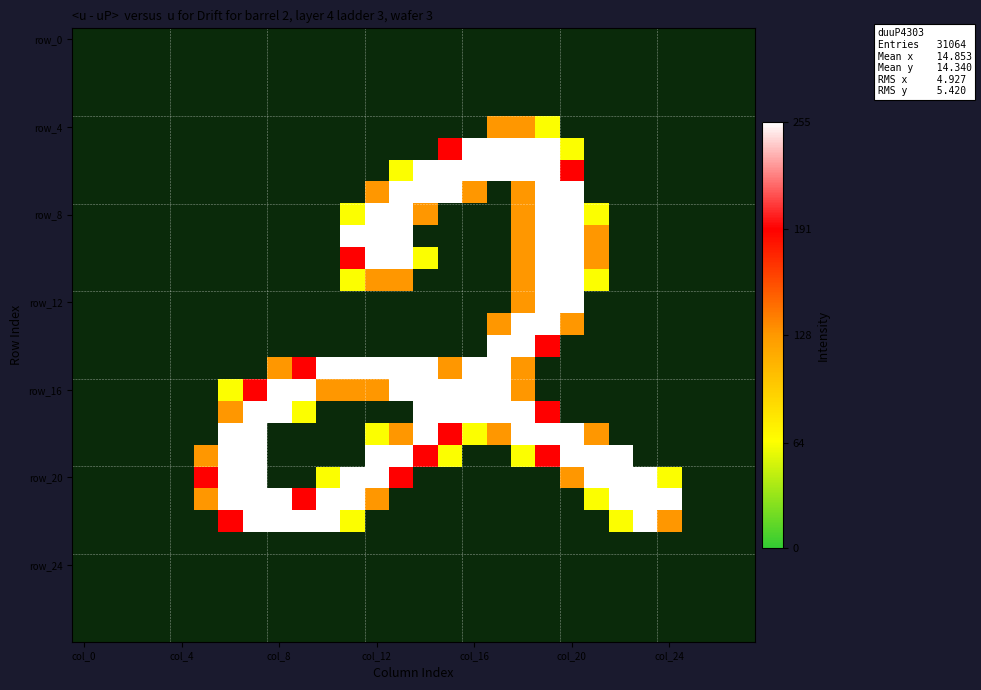

At which category is the sum across all series the highest?

19